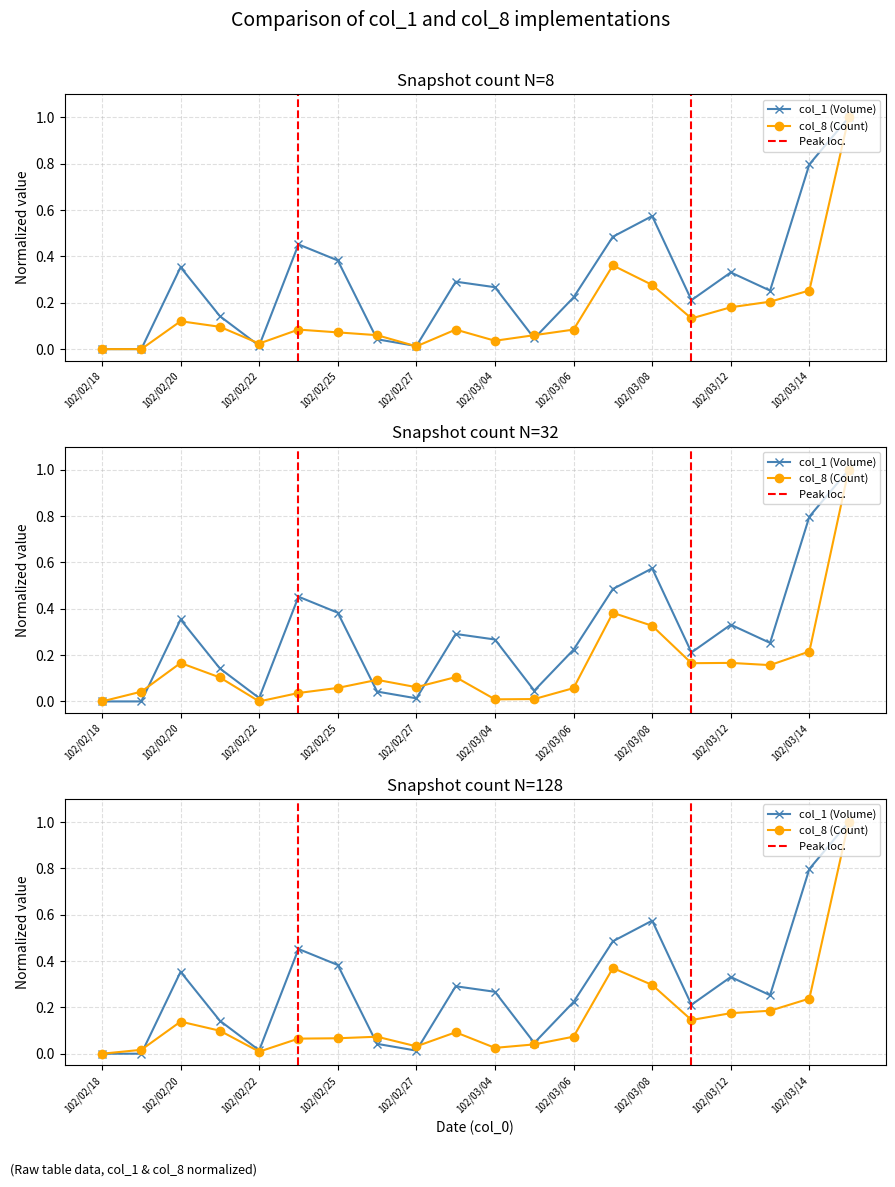

True or false: col_1 has a value of 0.0 at 102/02/22.

False